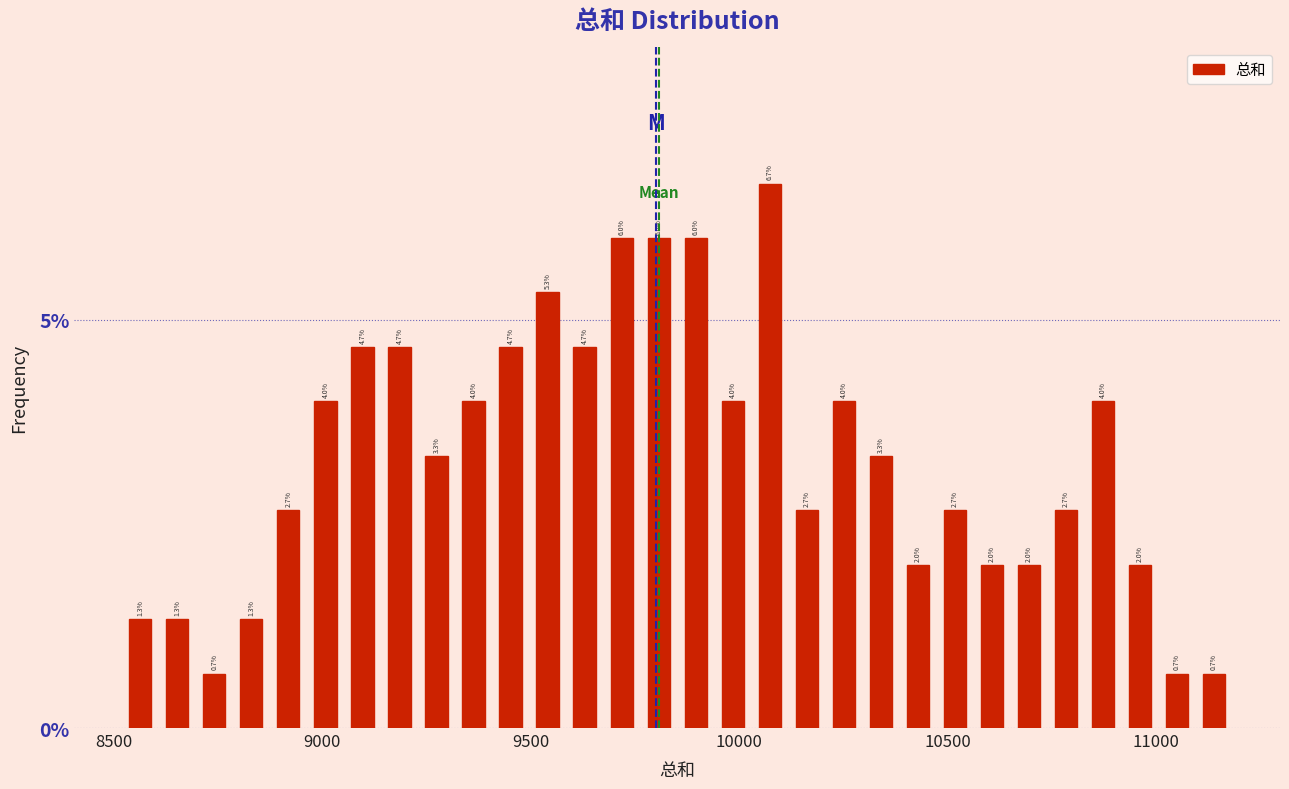

Read against the x-axis, roughly where is the centre of the tallest bar?

10050